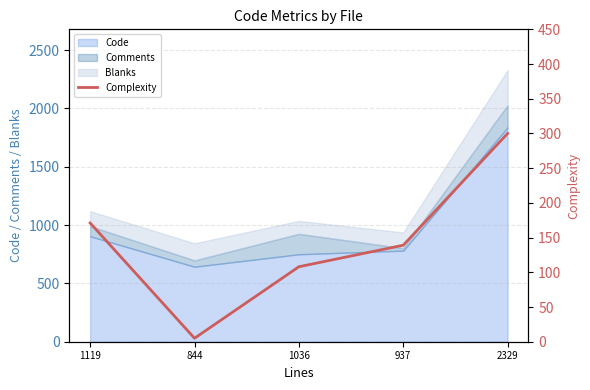

How many values are between 108 and 171?

3